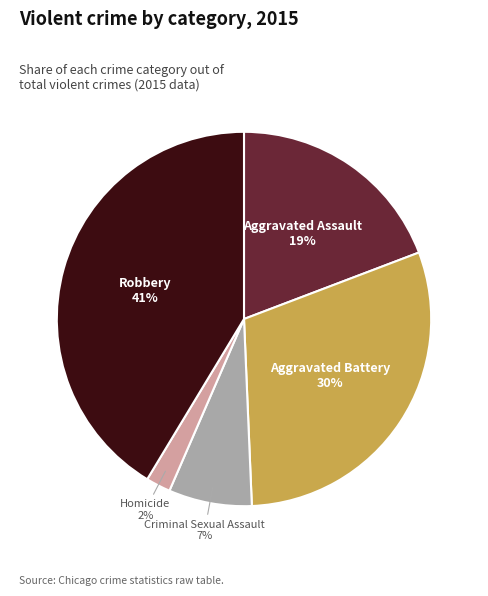

Is there any slice that represents more than half of the pie?

No